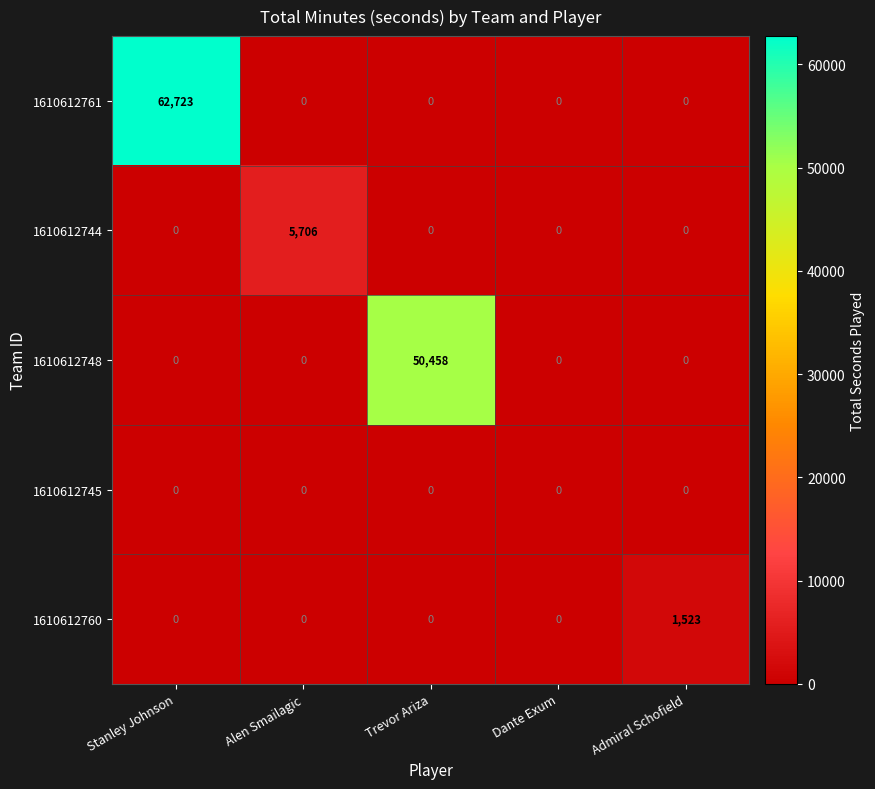

What is the difference between the highest and lowest values at Alen Smailagic?

5706